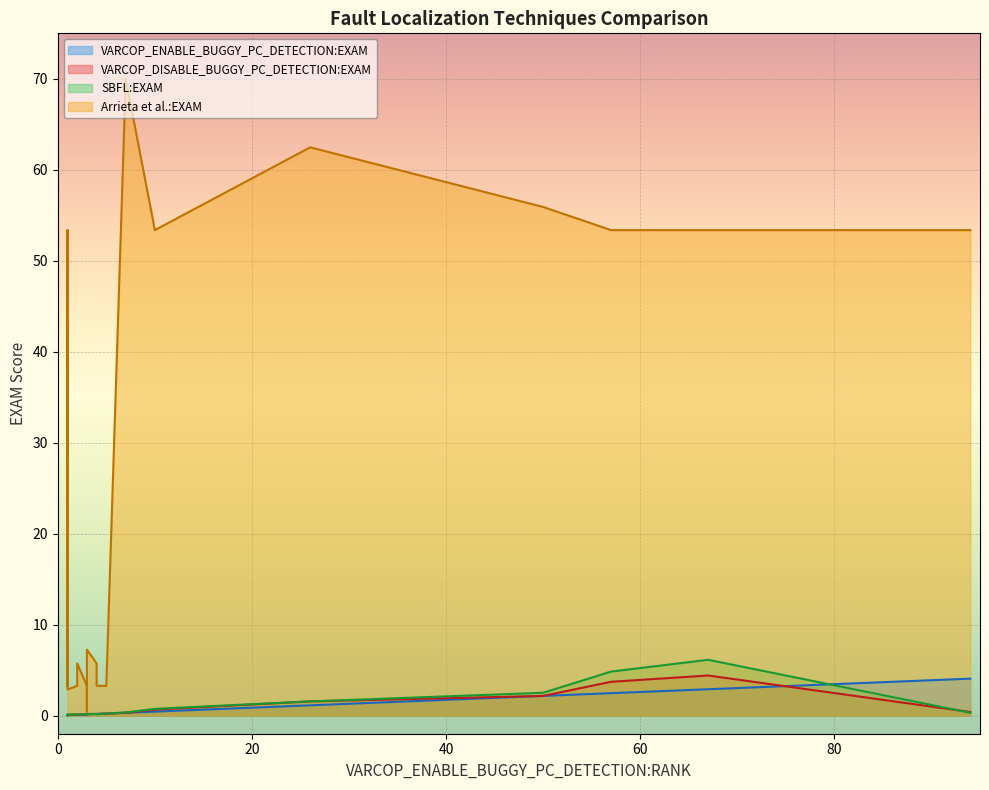

How many times do VARCOP_DISABLE_BUGGY_PC_DETECTION:EXAM and VARCOP_ENABLE_BUGGY_PC_DETECTION:EXAM cross each other?

1